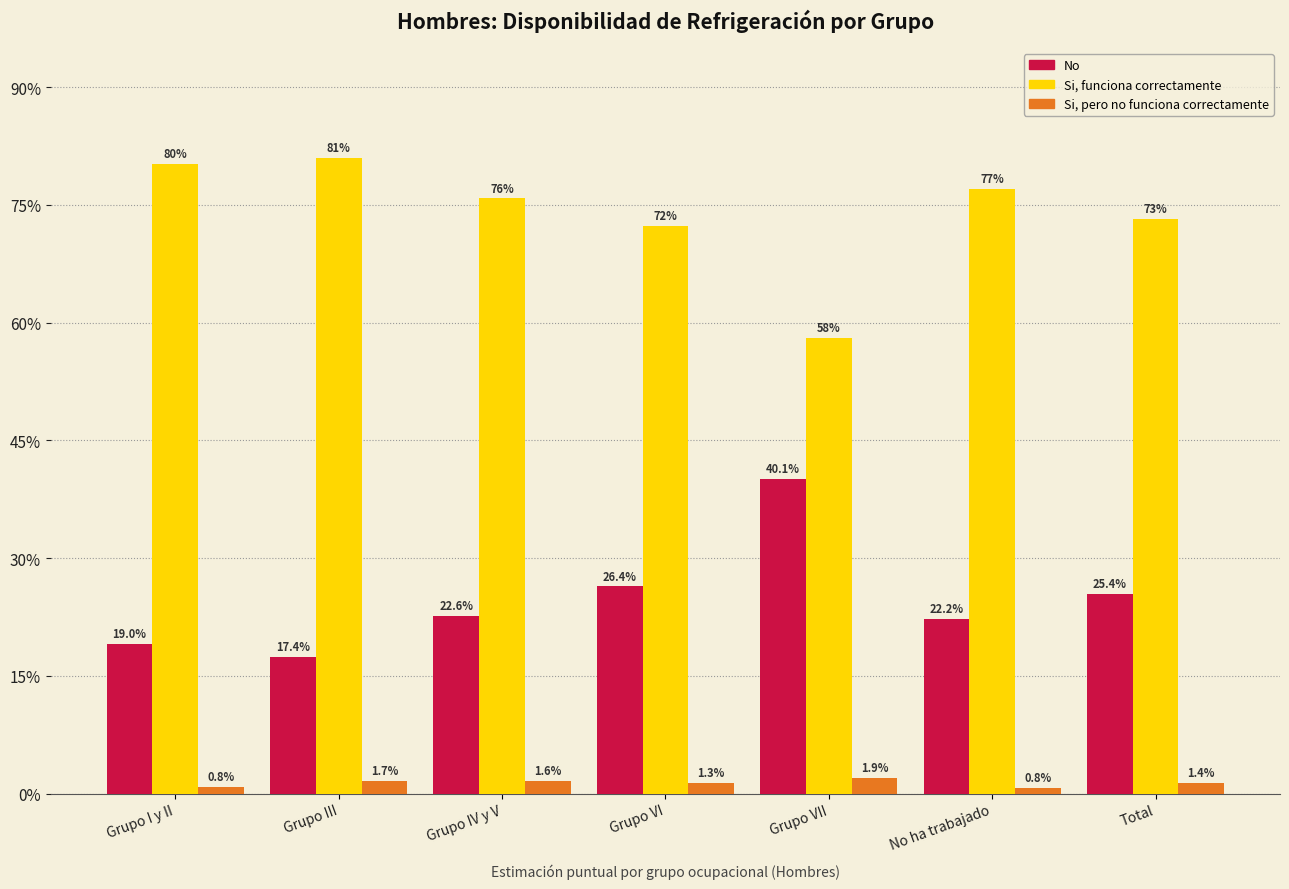

What are all the series names shown in the legend?

No, Si, funciona correctamente, Si, pero no funciona correctamente